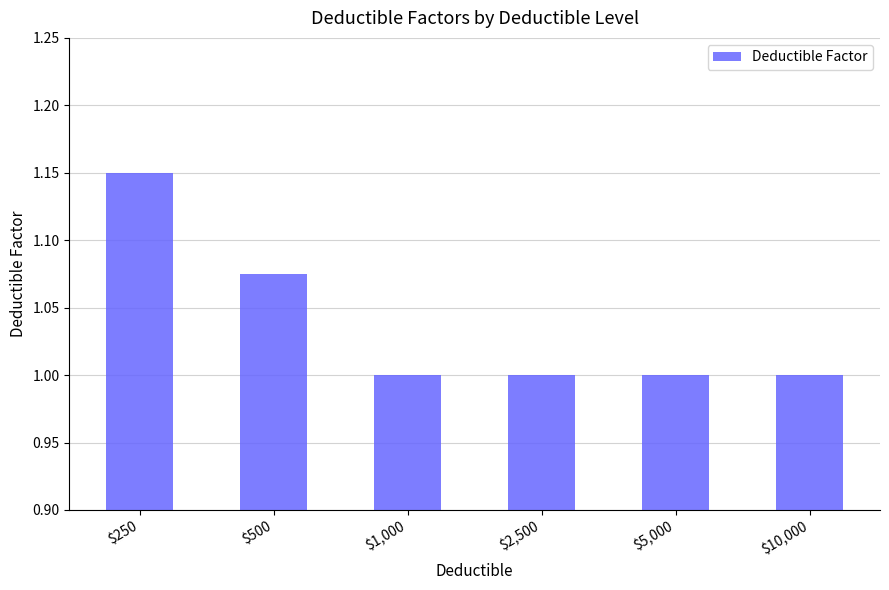

What is the label of the 1st bar from the left?

$250